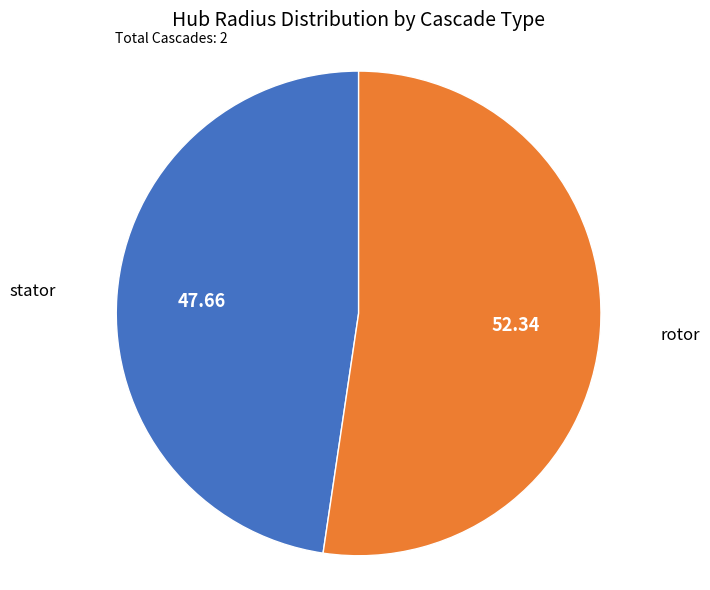

Count the number of slices in the pie.

2